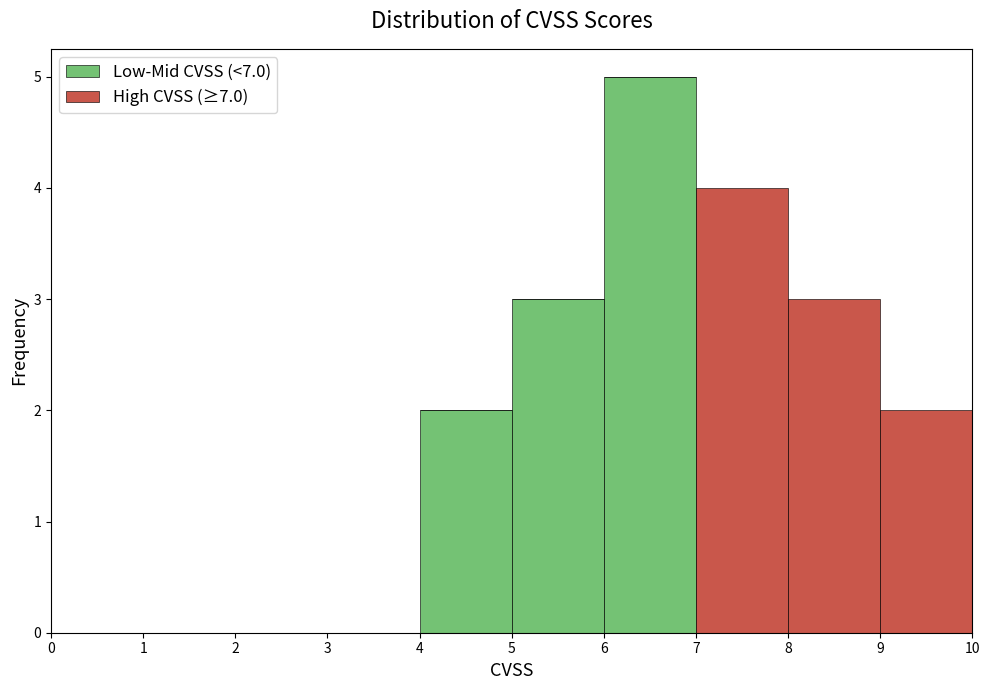

What is the total height of the stacked bar covering 9 to 10 on the x-axis? The values are not printed on the chart, so give them approximately, as read against the axis.

2